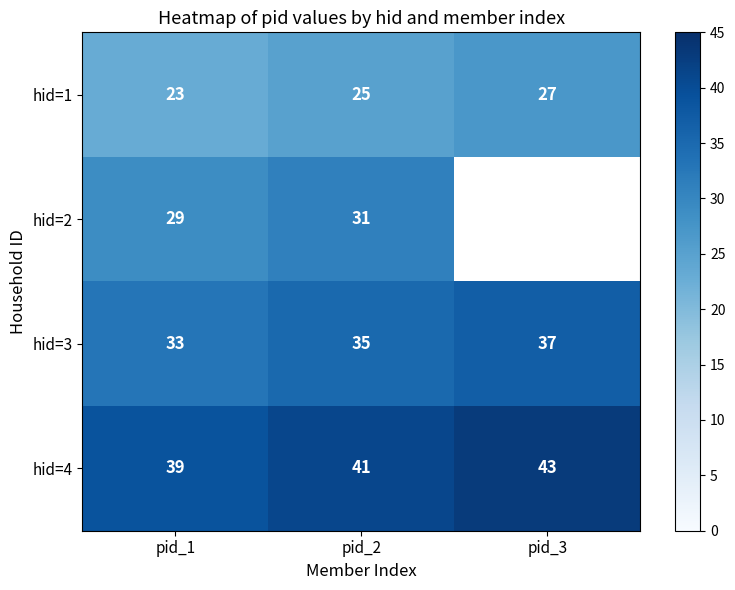

List the labels in order of hid=3 value, largest first.

pid_3, pid_2, pid_1